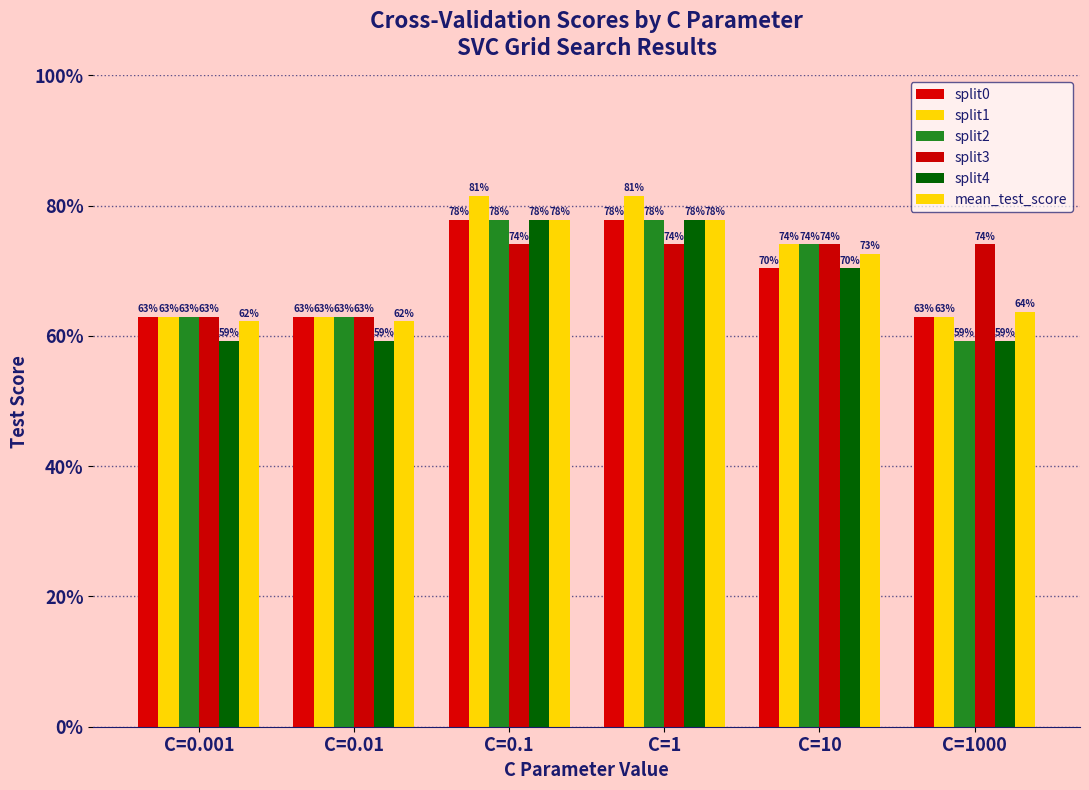

How many split4 values are between 0 and 1?

6